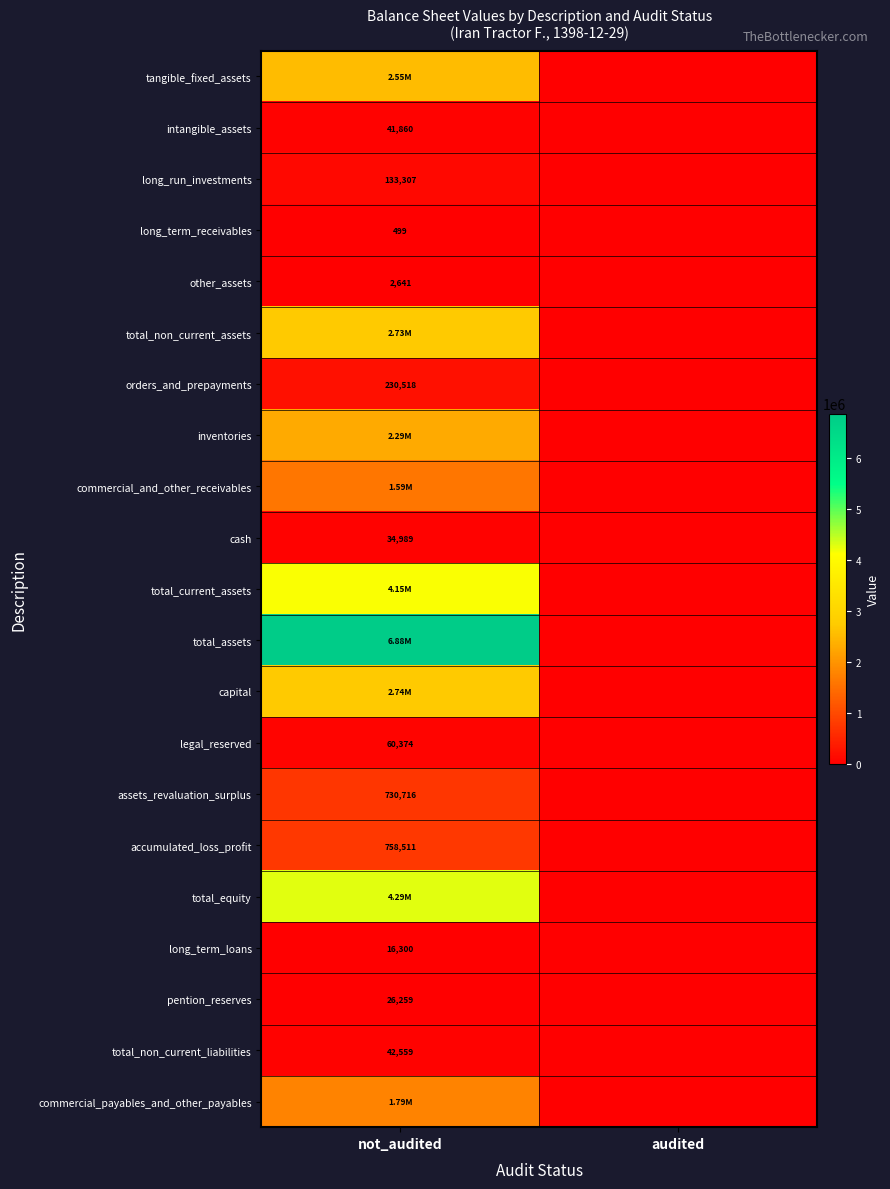

Which has a higher value, not_audited or audited?

not_audited